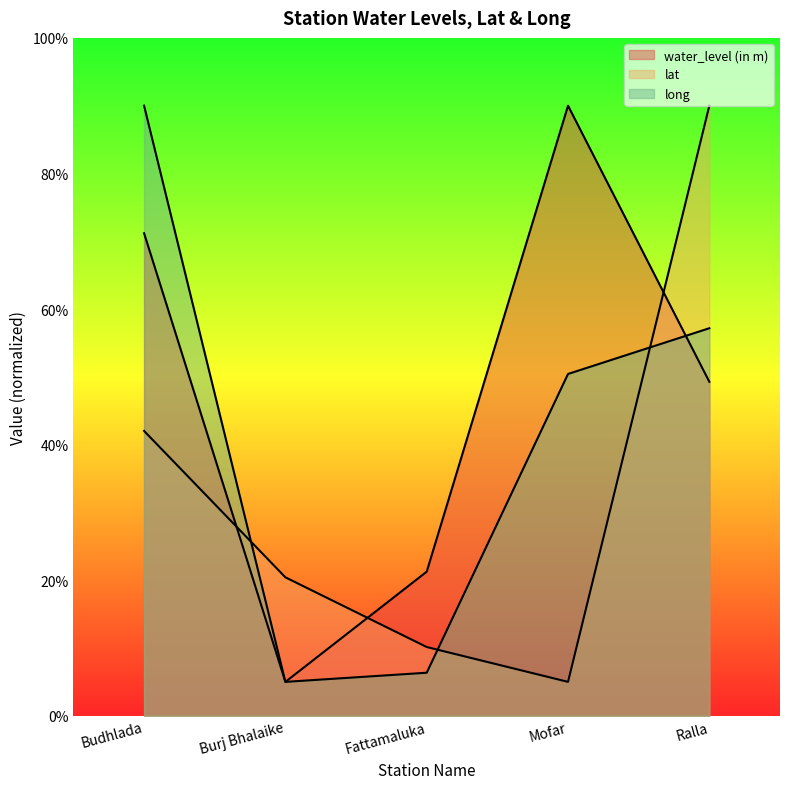

How many times do water_level (in m) and long cross each other?

1